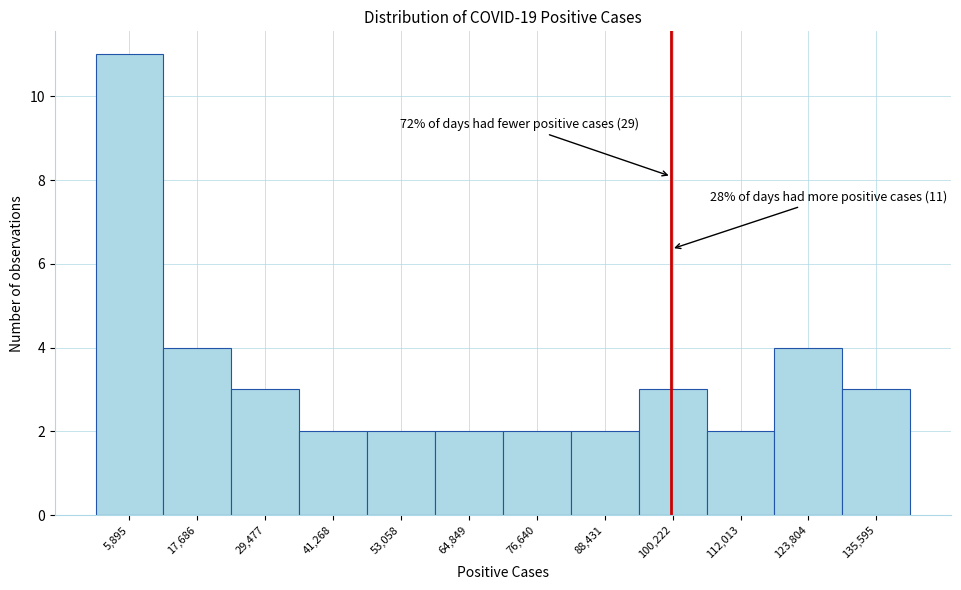

Over which range of the x-axis is the bar tallest?

0 to 12000